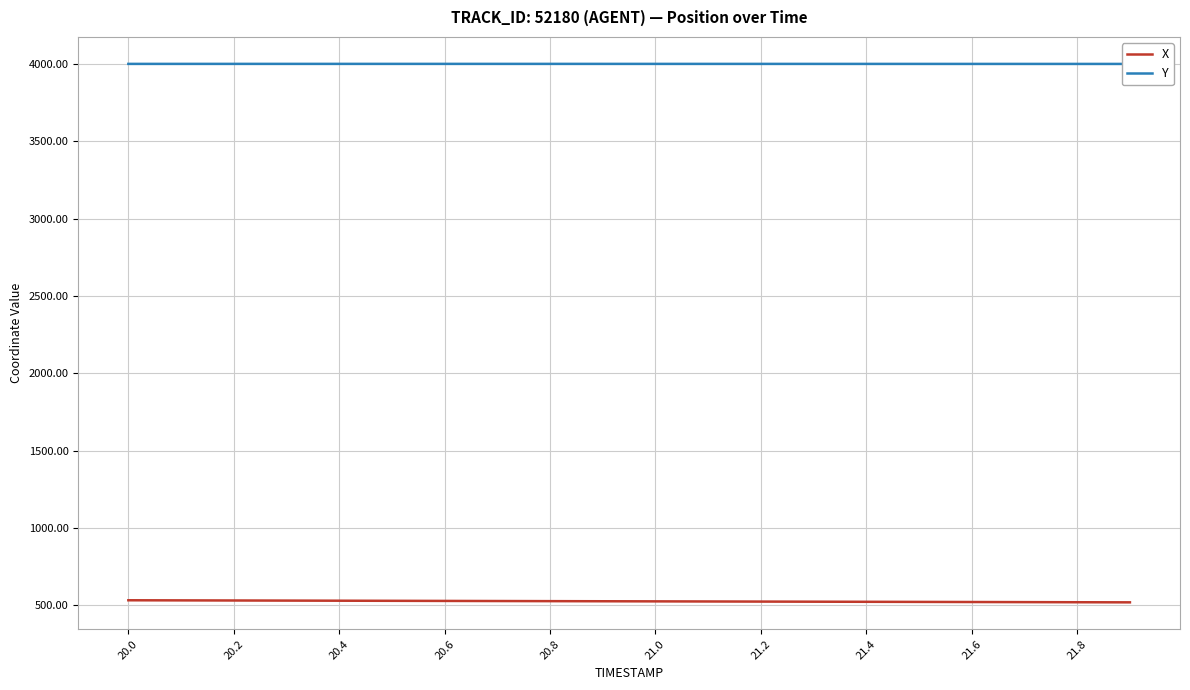

What is the lowest value of the X series?

518.4